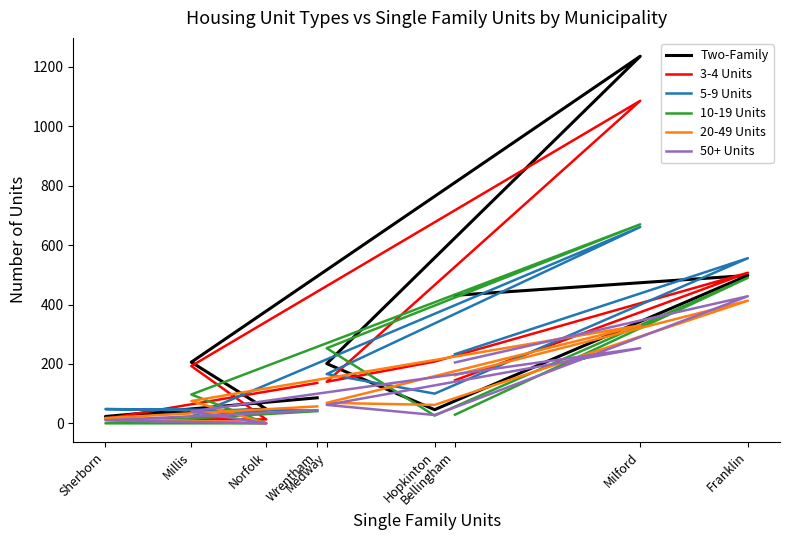

How many lines are shown in the chart?

6